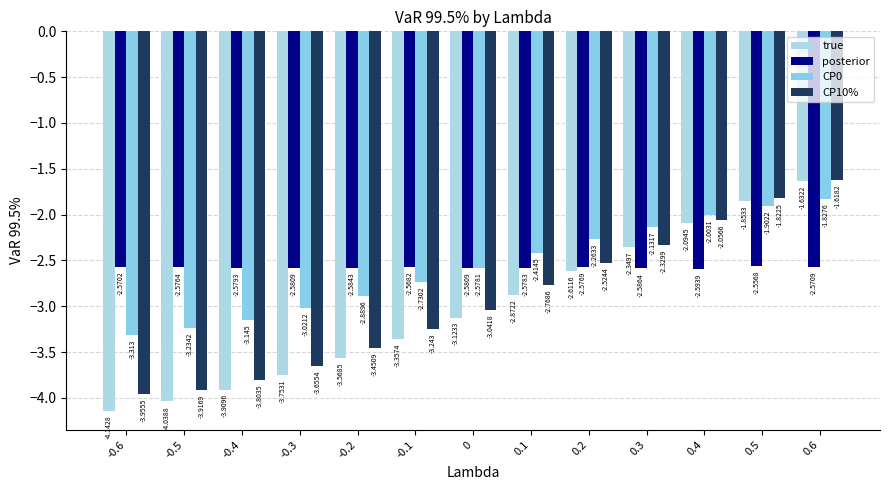

Which series has the largest range (max minus min)?

true